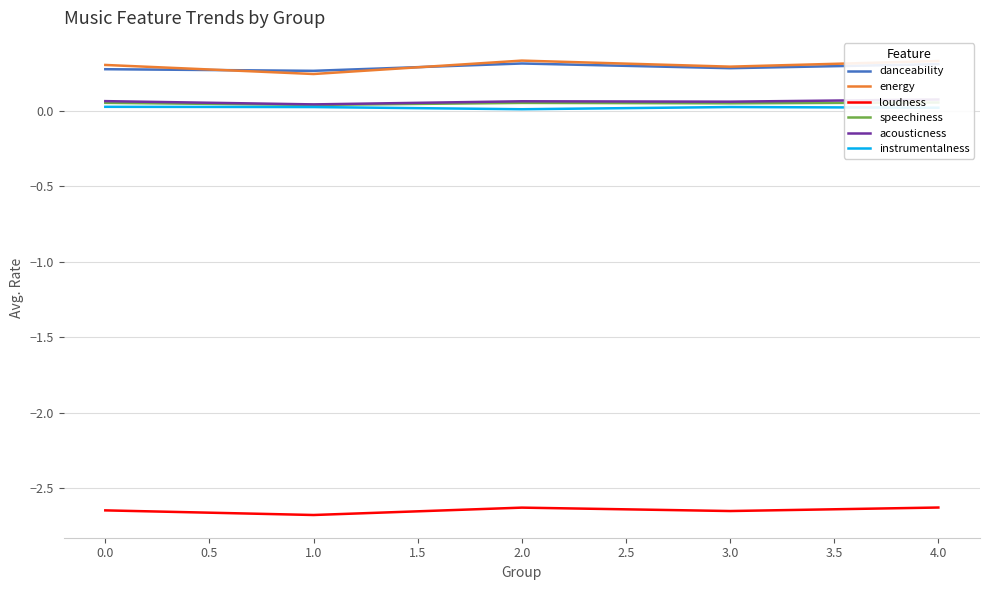

The value of danceability at 1.0 is 0.3. True or false?

True